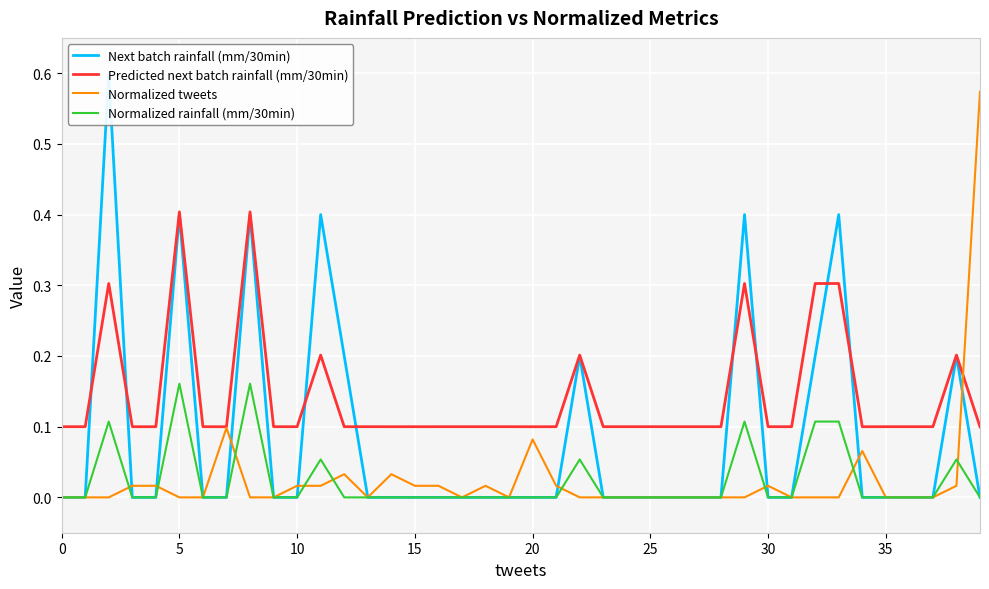

Is it true that Normalized rainfall (mm/30min) equals 0.1 at 30?

False